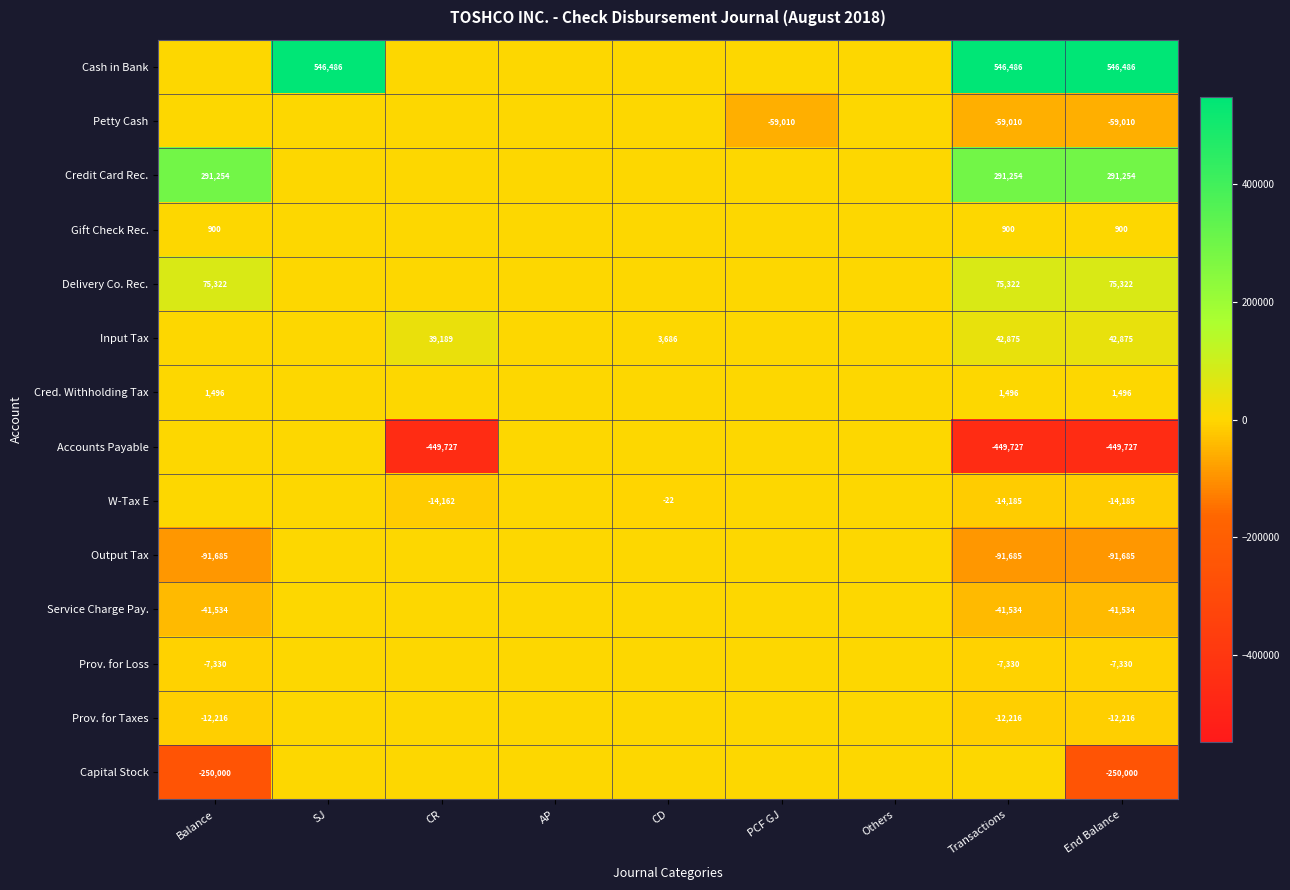

What is the spread (max minus min) of values at End Balance?

996213